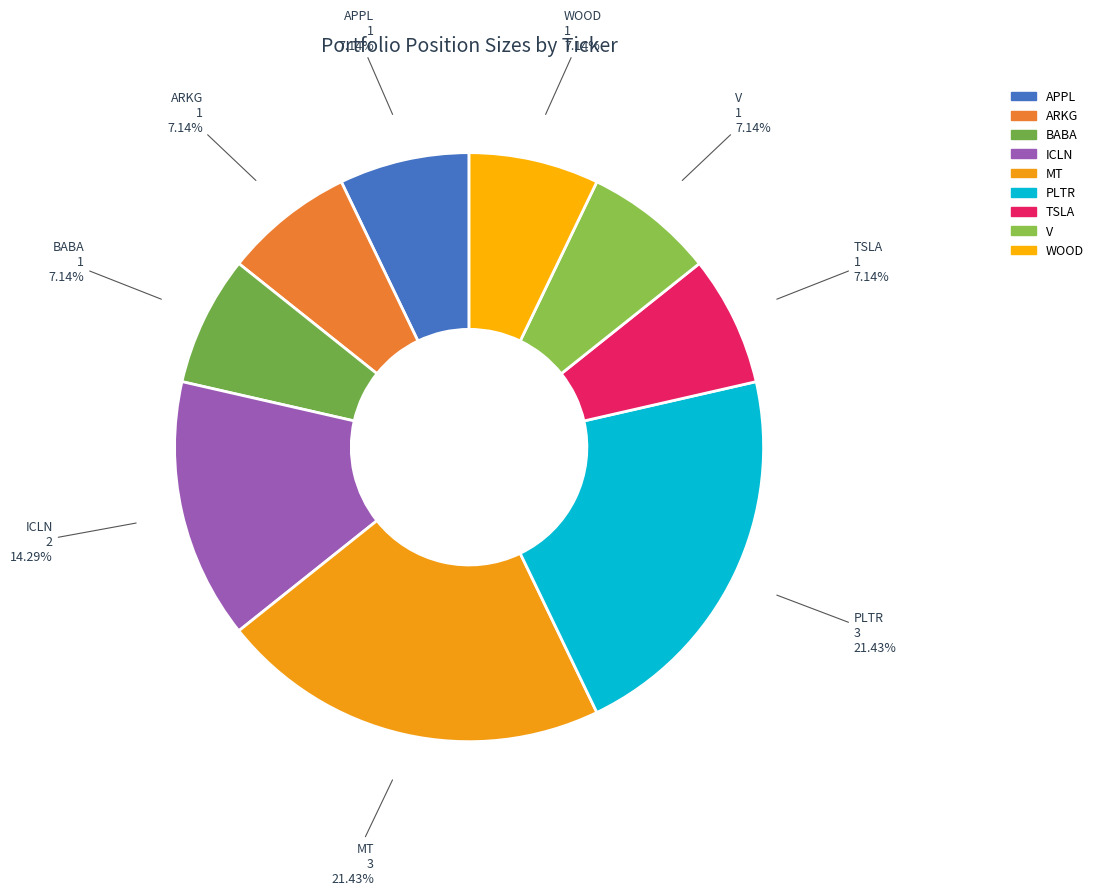

To the nearest percent, what portion does V represent?

7%